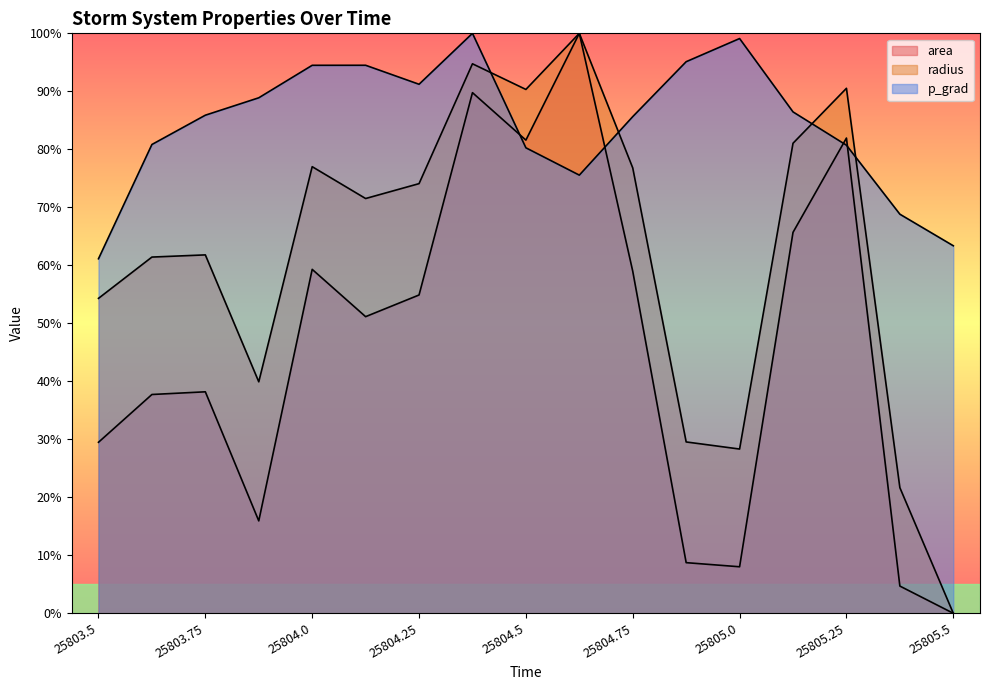

Reading right to left, list all the values displayed in this chart.

area: 0.0	4.7	81.9	65.7	8.0	8.7	59.0	100.0	81.6	89.8	54.9	51.1	59.3	15.9	38.2	37.7	29.5
radius: 0.0	21.7	90.5	81.0	28.3	29.5	76.8	100.0	90.3	94.7	74.1	71.5	77.0	39.9	61.8	61.4	54.3
p_grad: 63.4	68.8	80.7	86.5	99.1	95.1	85.6	75.5	80.3	100.0	91.2	94.5	94.5	88.9	85.9	80.8	61.1